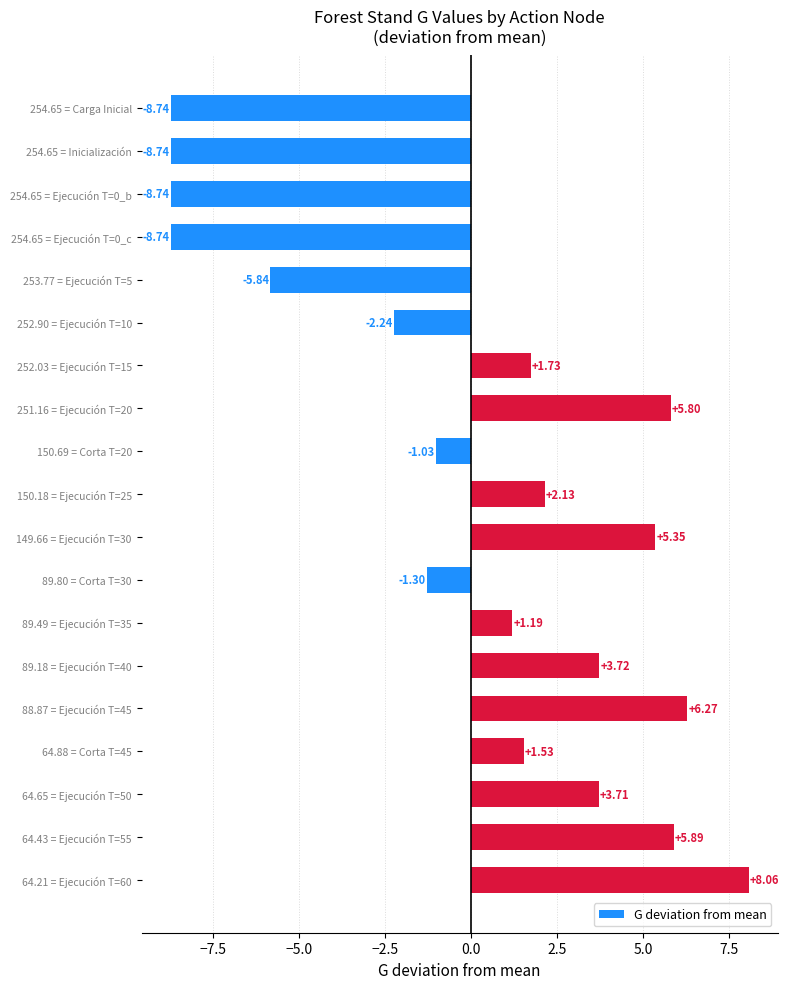

How many categories are shown in the chart?

19